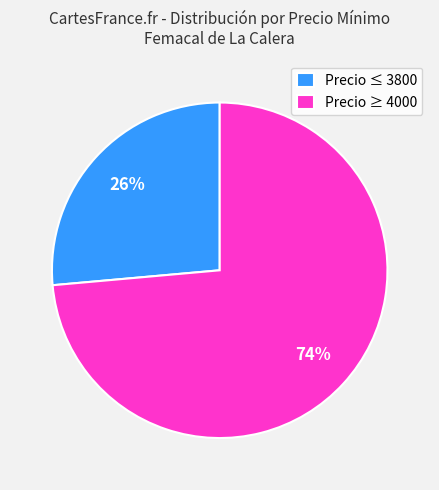

What is the ratio of the value at Precio ≤ 3800 to the value at Precio ≥ 4000?

0.4